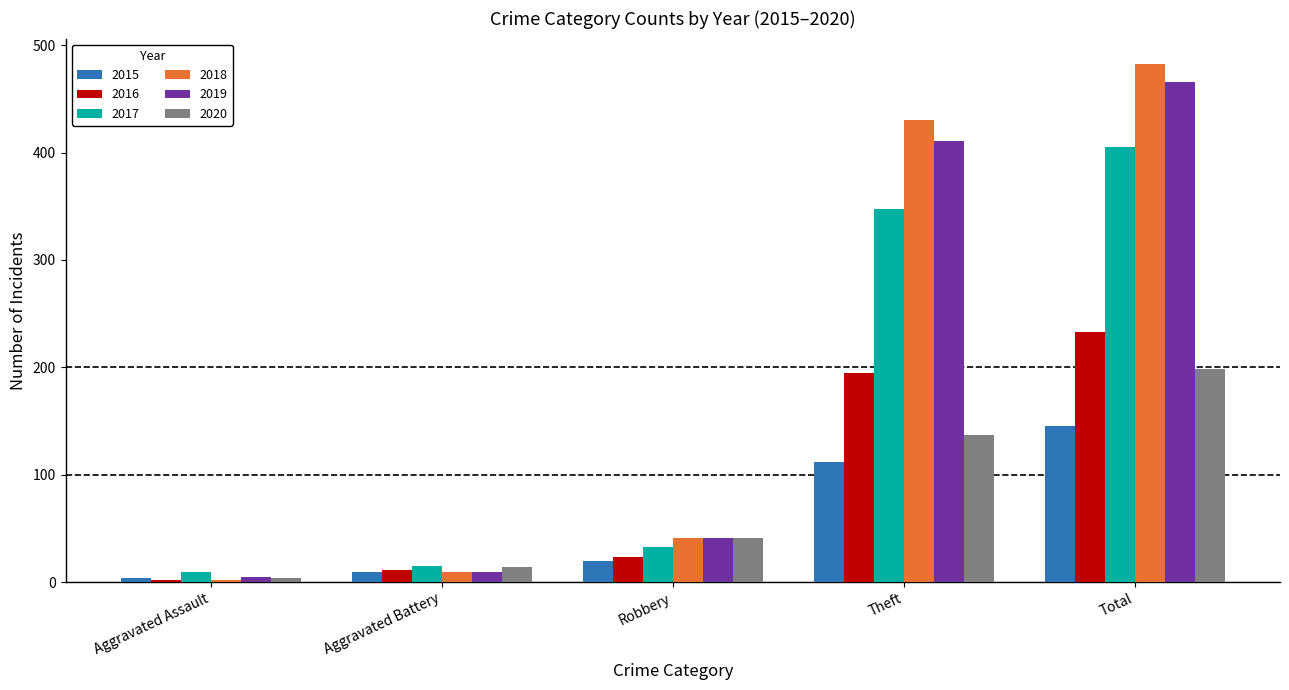

What is the spread (max minus min) of values at Aggravated Battery?

6